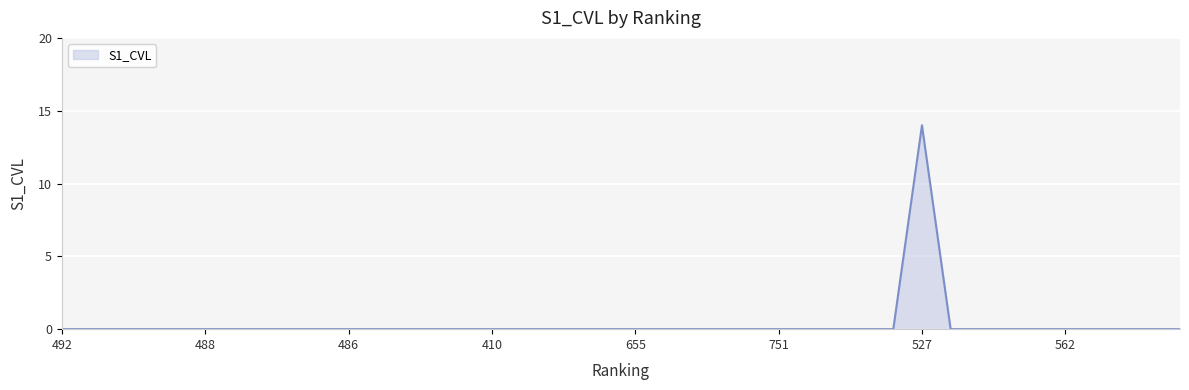

What is the greatest value displayed?

14